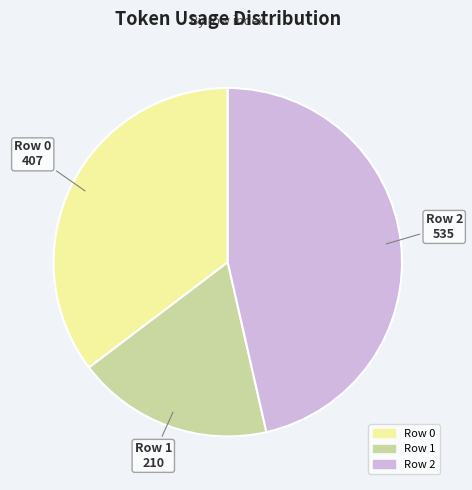

Rank the categories by value from lowest to highest.

Row 1, Row 0, Row 2